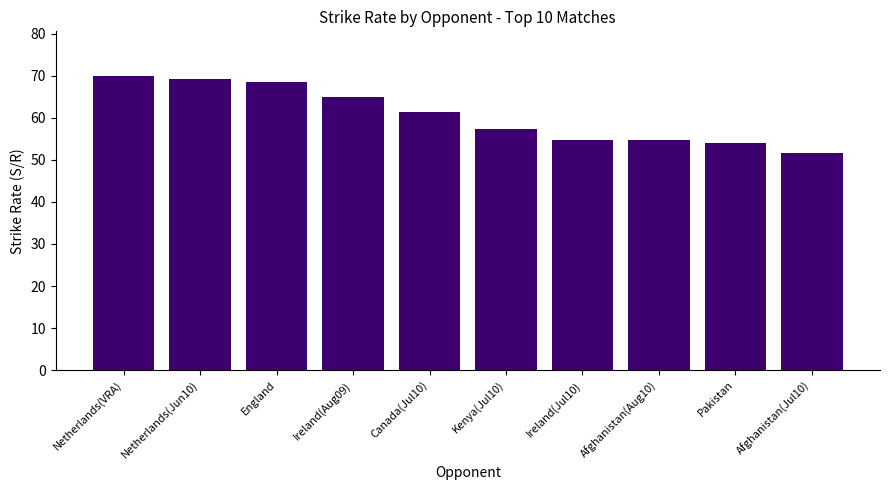

What is the change in value from Kenya(Jul10) to Afghanistan(Aug10)?

-2.8